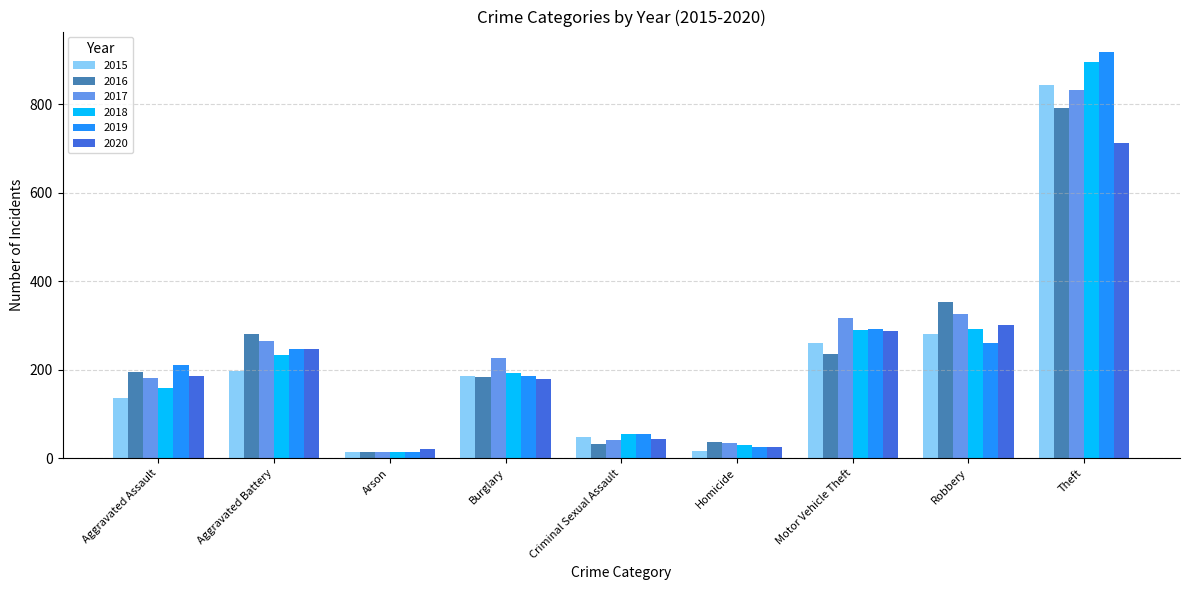

What is the label of the 4th bar from the left?

Burglary